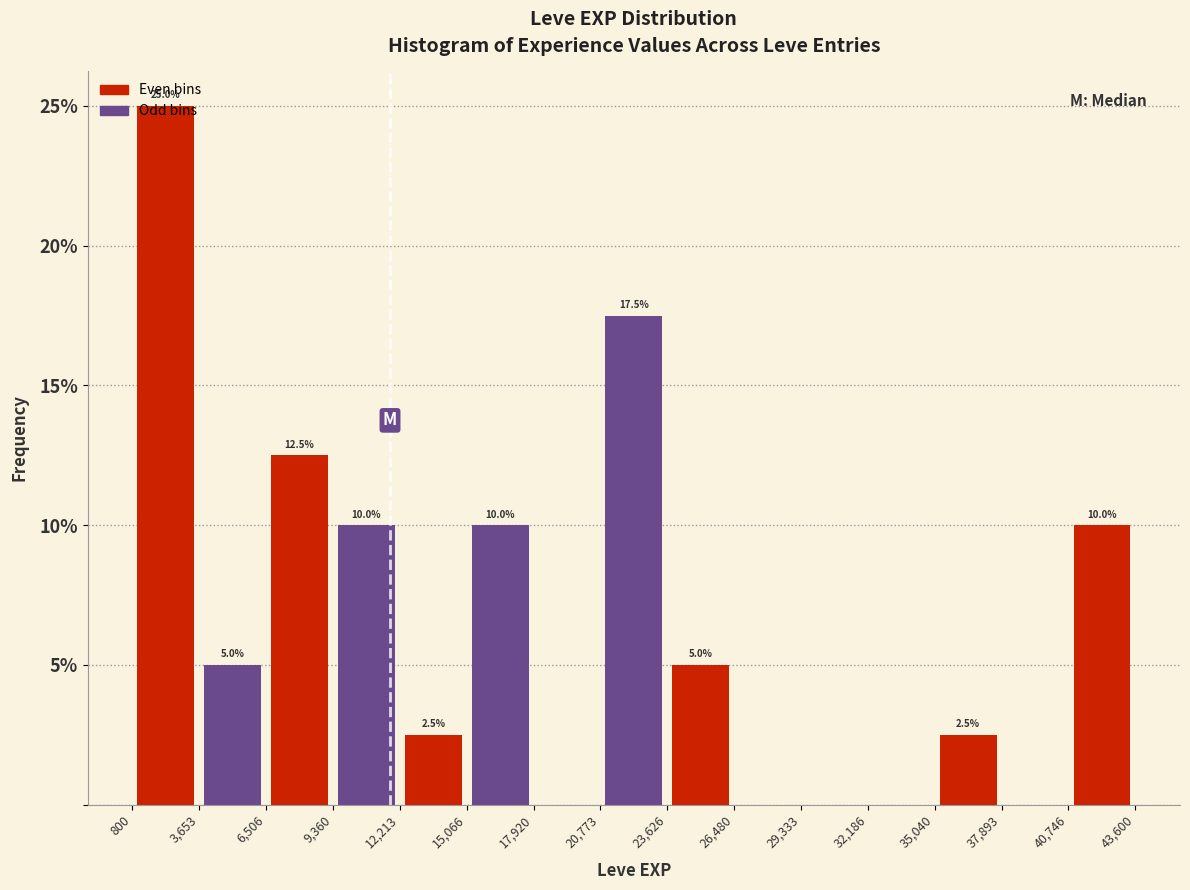

Which range on the x-axis has the tallest bar?

800 to 3,653